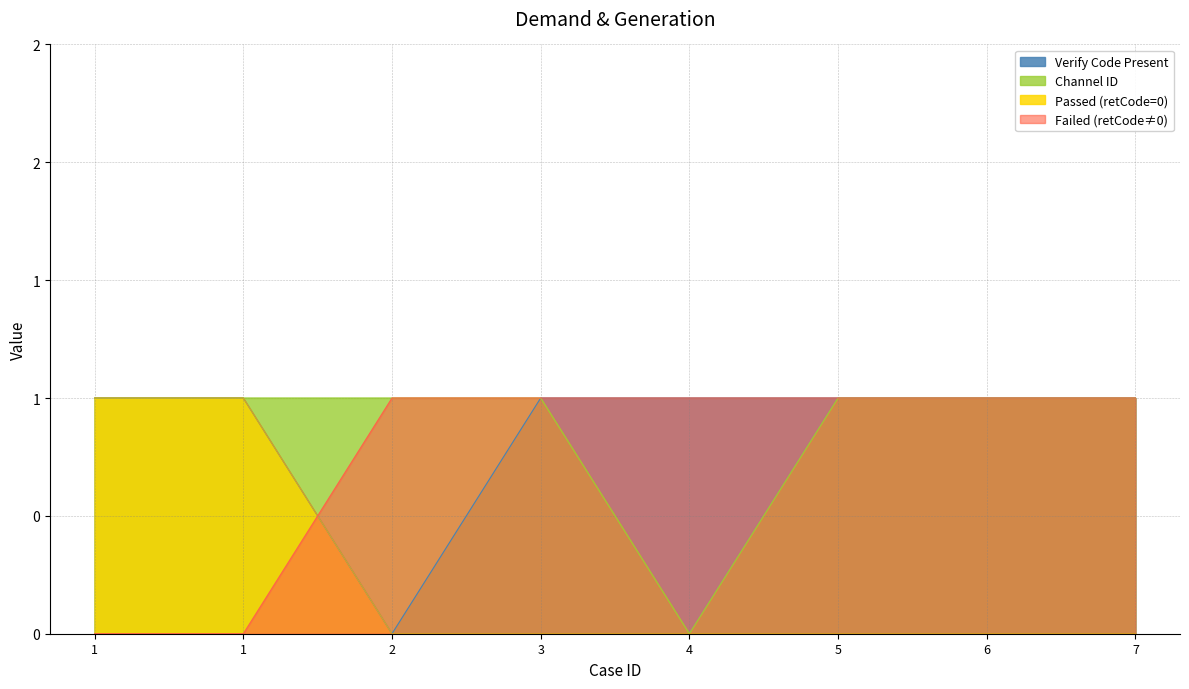

The retCode_numeric series shows 0 at 2. True or false?

True